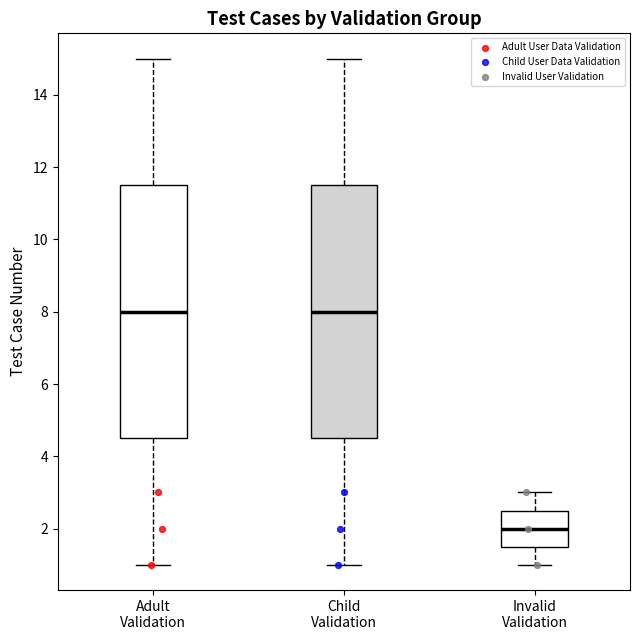

Where is the upper edge of the box for Child Validation on the y-axis? The values are not printed on the chart, so give them approximately, as read against the axis.

11.6